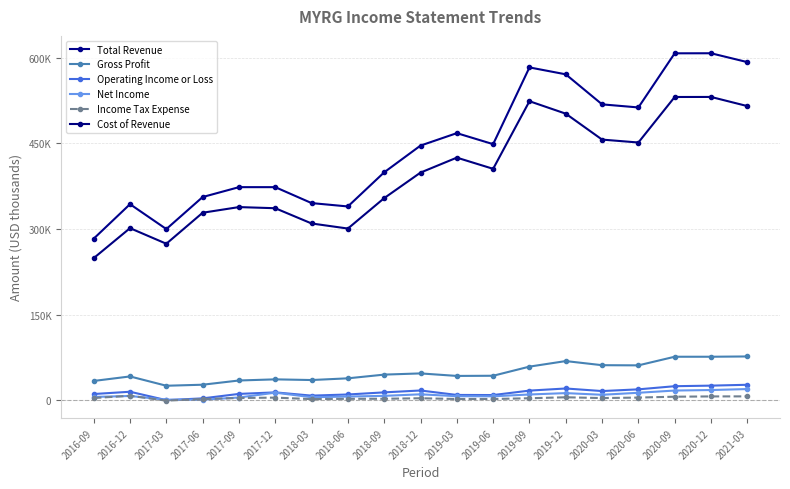

True or false: Total Revenue and Gross Profit cross at least once.

False